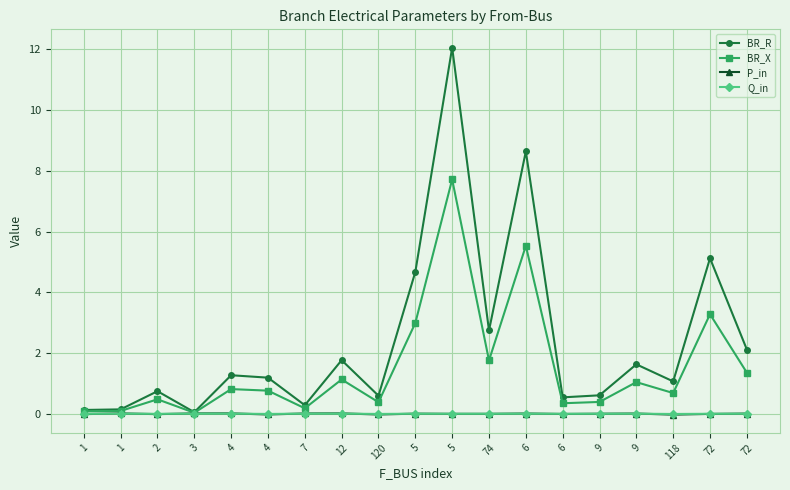

The P_in series shows 0.0 at 9. True or false?

False